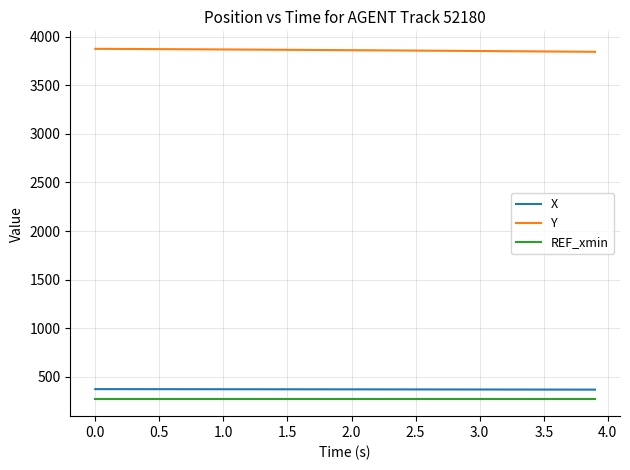

Which series has the largest total across all categories?

Y